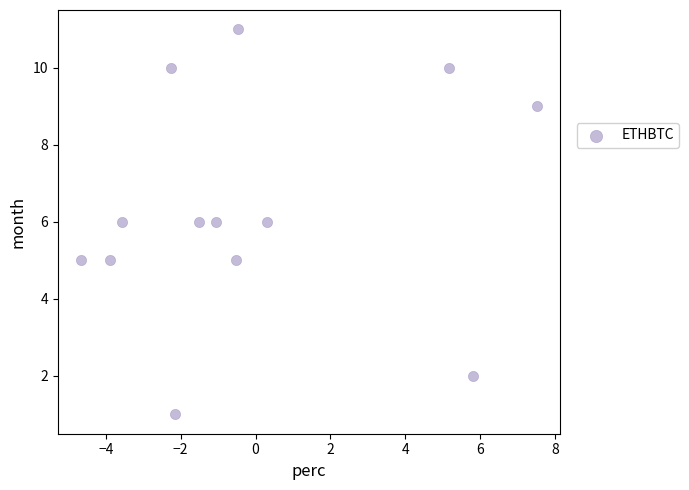

What is the range of Y values (max minus min)?

10